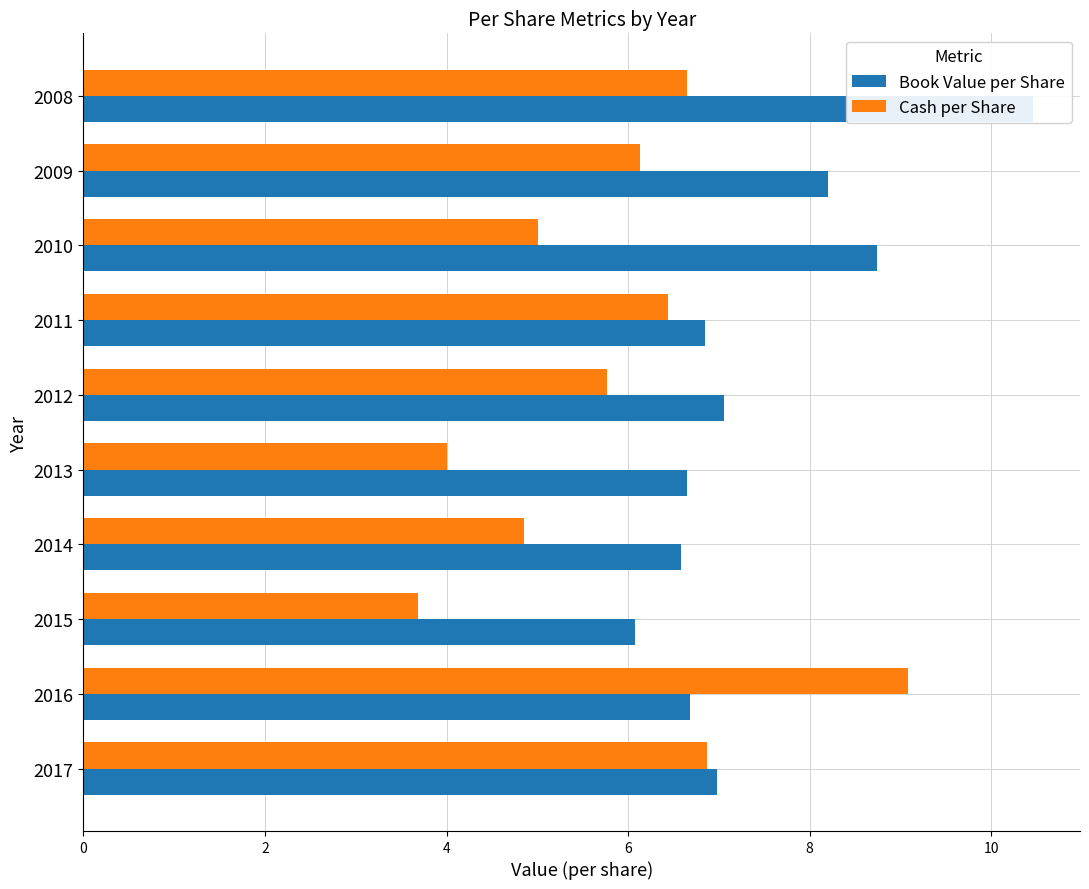

How many bars are there in each group?

2